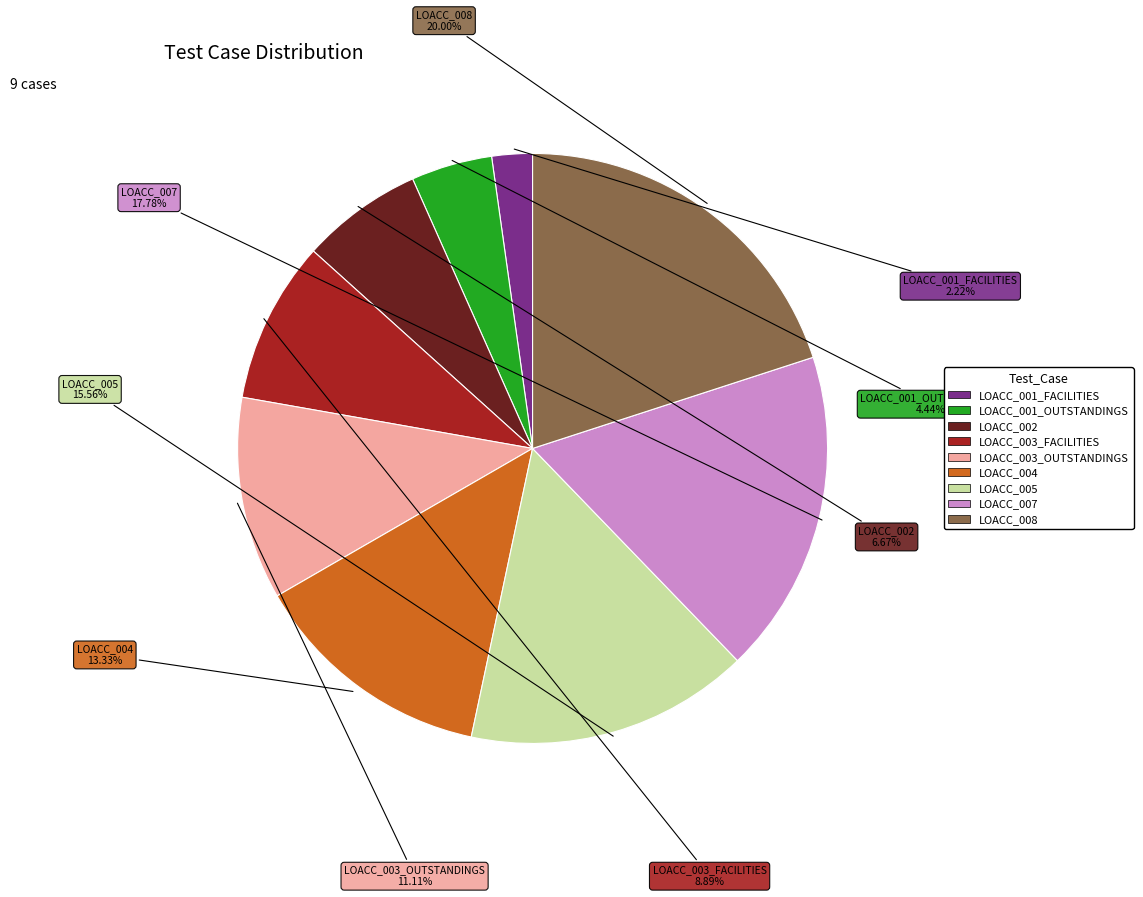

What percentage is the LOACC_007 slice, to the nearest percent?

18%